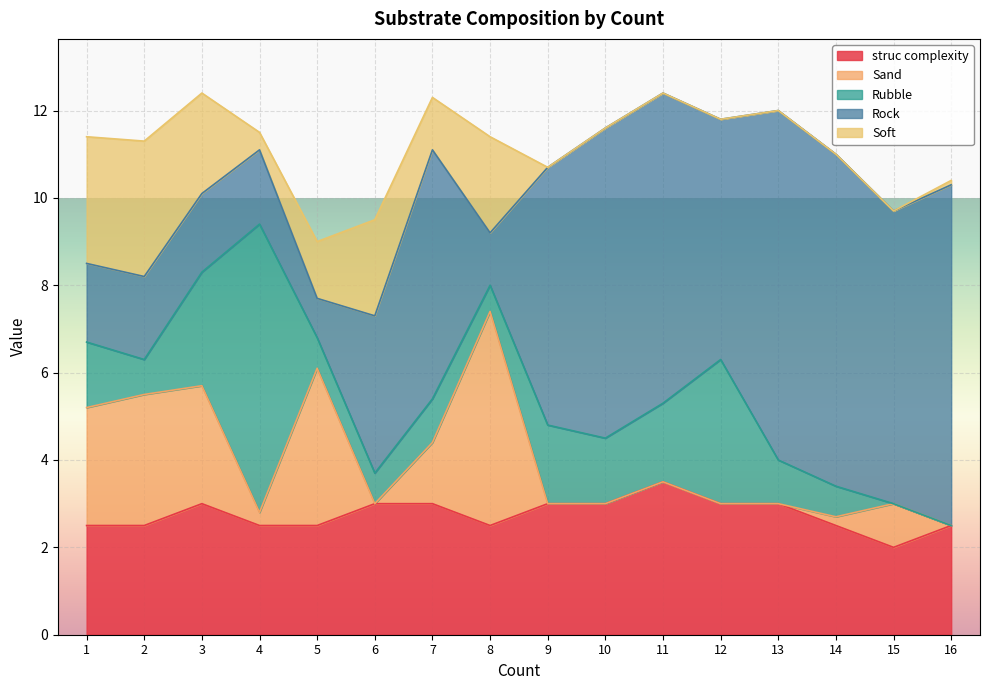

Reading left to right, what are all the values shown in this chart?

struc complexity: 2.5	2.5	3.0	2.5	2.5	3.0	3.0	2.5	3.0	3.0	3.5	3.0	3.0	2.5	2.0	2.5
Sand: 2.7	3.0	2.7	0.3	3.6	0.0	1.4	4.9	0.0	0.0	0.0	0.0	0.0	0.2	1.0	0.0
Rubble: 1.5	0.8	2.6	6.6	0.7	0.7	1.0	0.6	1.8	1.5	1.8	3.3	1.0	0.7	0.0	0.0
Rock: 1.8	1.9	1.8	1.7	0.9	3.6	5.7	1.2	5.9	7.1	7.1	5.5	8.0	7.6	6.7	7.8
Soft: 2.9	3.1	2.3	0.4	1.3	2.2	1.2	2.2	0.0	0.0	0.0	0.0	0.0	0.0	0.0	0.1